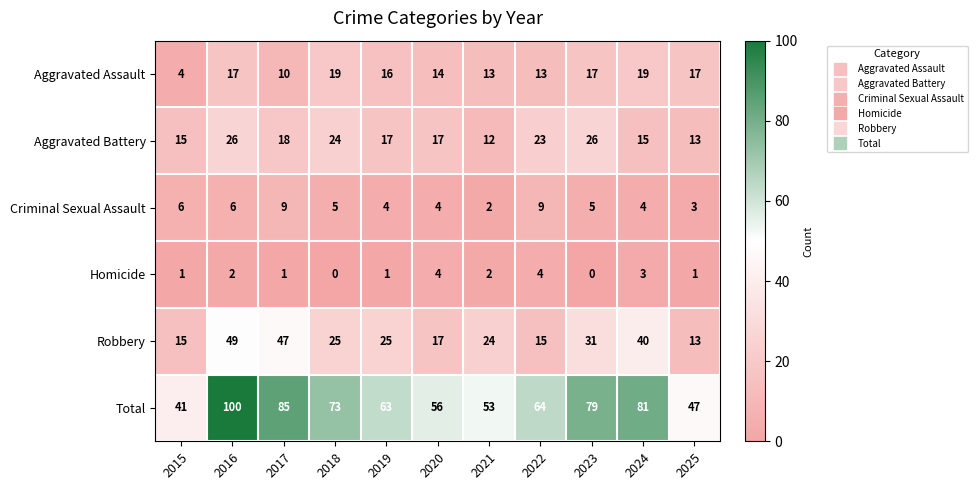

Rank the series at 2024 from highest to lowest value.

Total, Robbery, Aggravated Assault, Aggravated Battery, Criminal Sexual Assault, Homicide